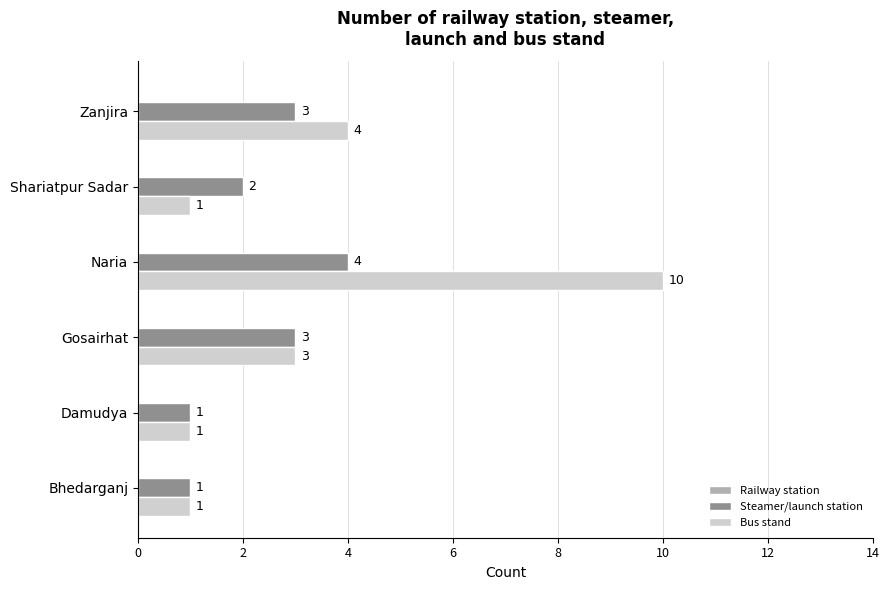

What is the sum of all Steamer/launch station values?

14